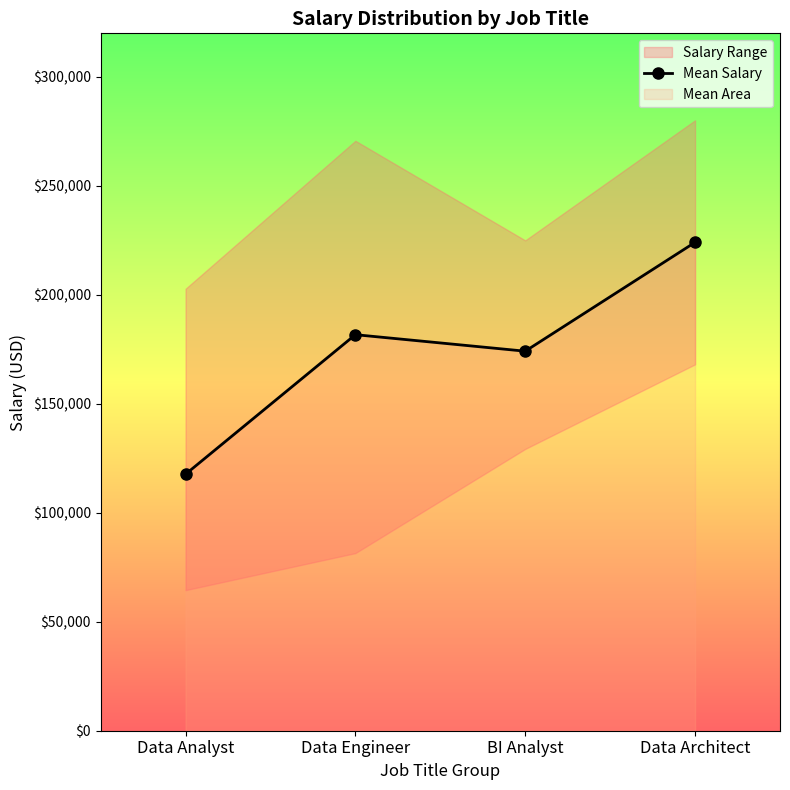

True or false: there are more than 2 points higher than both neighbors.

False